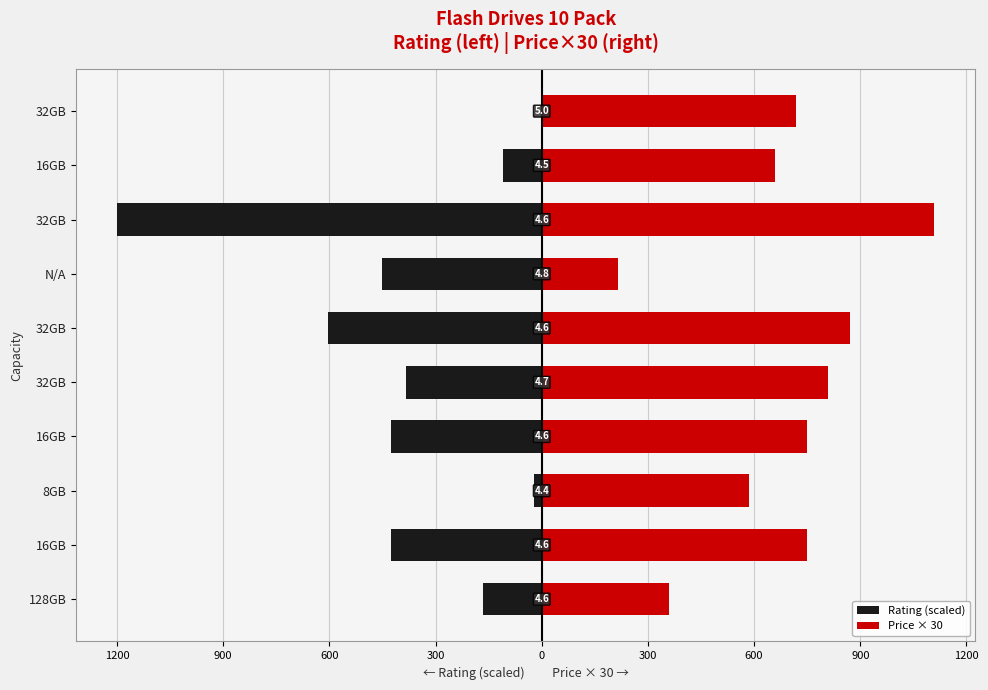

How many data points in Price × 30 are above 750?

3